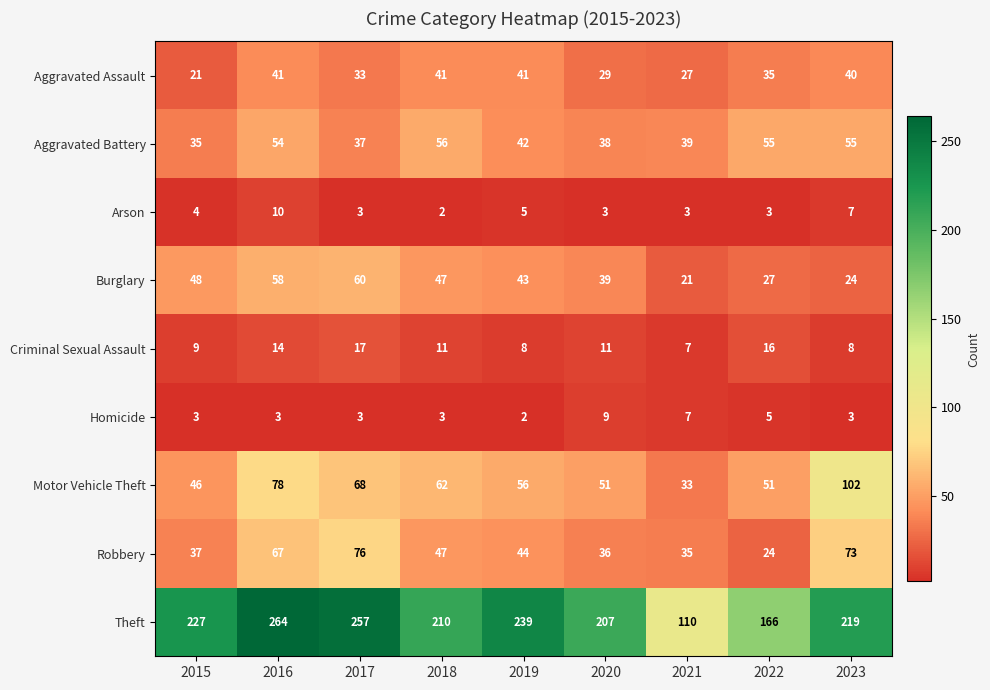

What is the total value across all series at 2022?

382